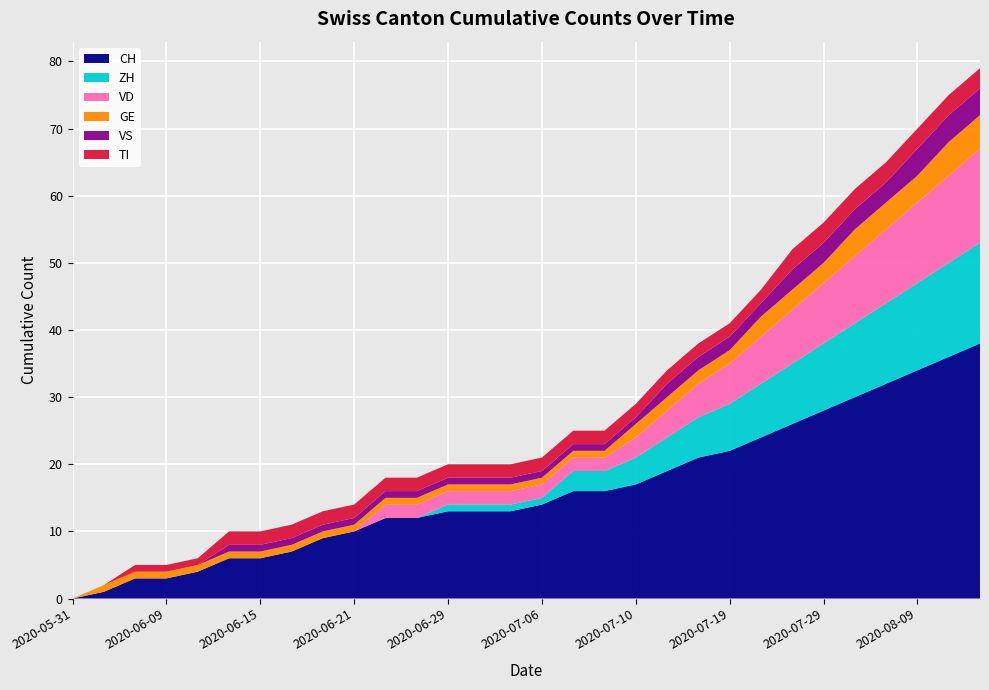

Reading left to right, list all the values displayed in this chart.

CH: 2020-05-31=0	2020-06-07=1	2020-06-08=3	2020-06-09=3	2020-06-10=4	2020-06-12=6	2020-06-15=6	2020-06-16=7	2020-06-17=9	2020-06-21=10	2020-06-22=12	2020-06-26=12	2020-06-29=13	2020-06-30=13	2020-07-01=13	2020-07-06=14	2020-07-08=16	2020-07-09=16	2020-07-10=17	2020-07-12=19	2020-07-15=21	2020-07-19=22	2020-07-22=24	2020-07-26=26	2020-07-29=28	2020-08-01=30	2020-08-05=32	2020-08-09=34	2020-08-12=36	2020-08-16=38
ZH: 2020-05-31=0	2020-06-07=0	2020-06-08=0	2020-06-09=0	2020-06-10=0	2020-06-12=0	2020-06-15=0	2020-06-16=0	2020-06-17=0	2020-06-21=0	2020-06-22=0	2020-06-26=0	2020-06-29=1	2020-06-30=1	2020-07-01=1	2020-07-06=1	2020-07-08=3	2020-07-09=3	2020-07-10=4	2020-07-12=5	2020-07-15=6	2020-07-19=7	2020-07-22=8	2020-07-26=9	2020-07-29=10	2020-08-01=11	2020-08-05=12	2020-08-09=13	2020-08-12=14	2020-08-16=15
VD: 2020-05-31=0	2020-06-07=0	2020-06-08=0	2020-06-09=0	2020-06-10=0	2020-06-12=0	2020-06-15=0	2020-06-16=0	2020-06-17=0	2020-06-21=0	2020-06-22=2	2020-06-26=2	2020-06-29=2	2020-06-30=2	2020-07-01=2	2020-07-06=2	2020-07-08=2	2020-07-09=2	2020-07-10=3	2020-07-12=4	2020-07-15=5	2020-07-19=6	2020-07-22=7	2020-07-26=8	2020-07-29=9	2020-08-01=10	2020-08-05=11	2020-08-09=12	2020-08-12=13	2020-08-16=14
GE: 2020-05-31=0	2020-06-07=1	2020-06-08=1	2020-06-09=1	2020-06-10=1	2020-06-12=1	2020-06-15=1	2020-06-16=1	2020-06-17=1	2020-06-21=1	2020-06-22=1	2020-06-26=1	2020-06-29=1	2020-06-30=1	2020-07-01=1	2020-07-06=1	2020-07-08=1	2020-07-09=1	2020-07-10=2	2020-07-12=2	2020-07-15=2	2020-07-19=2	2020-07-22=3	2020-07-26=3	2020-07-29=3	2020-08-01=4	2020-08-05=4	2020-08-09=4	2020-08-12=5	2020-08-16=5
VS: 2020-05-31=0	2020-06-07=0	2020-06-08=0	2020-06-09=0	2020-06-10=0	2020-06-12=1	2020-06-15=1	2020-06-16=1	2020-06-17=1	2020-06-21=1	2020-06-22=1	2020-06-26=1	2020-06-29=1	2020-06-30=1	2020-07-01=1	2020-07-06=1	2020-07-08=1	2020-07-09=1	2020-07-10=1	2020-07-12=2	2020-07-15=2	2020-07-19=2	2020-07-22=2	2020-07-26=3	2020-07-29=3	2020-08-01=3	2020-08-05=3	2020-08-09=4	2020-08-12=4	2020-08-16=4
TI: 2020-05-31=0	2020-06-07=0	2020-06-08=1	2020-06-09=1	2020-06-10=1	2020-06-12=2	2020-06-15=2	2020-06-16=2	2020-06-17=2	2020-06-21=2	2020-06-22=2	2020-06-26=2	2020-06-29=2	2020-06-30=2	2020-07-01=2	2020-07-06=2	2020-07-08=2	2020-07-09=2	2020-07-10=2	2020-07-12=2	2020-07-15=2	2020-07-19=2	2020-07-22=2	2020-07-26=3	2020-07-29=3	2020-08-01=3	2020-08-05=3	2020-08-09=3	2020-08-12=3	2020-08-16=3